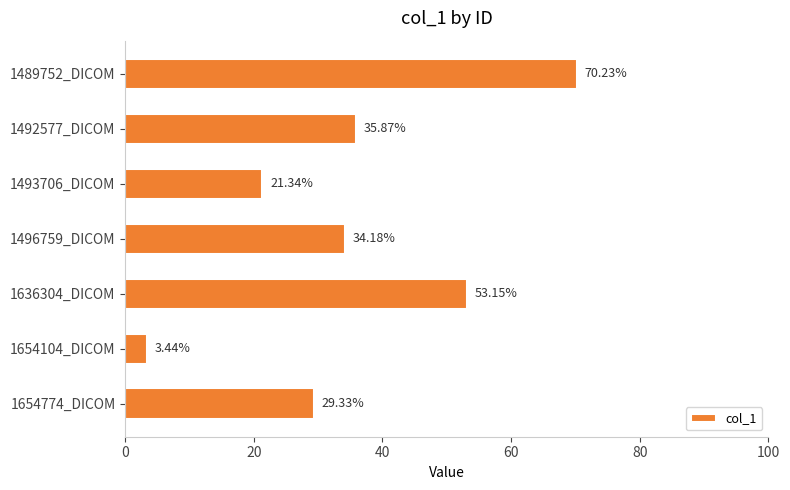

What is the difference between the maximum and second lowest values?

48.9